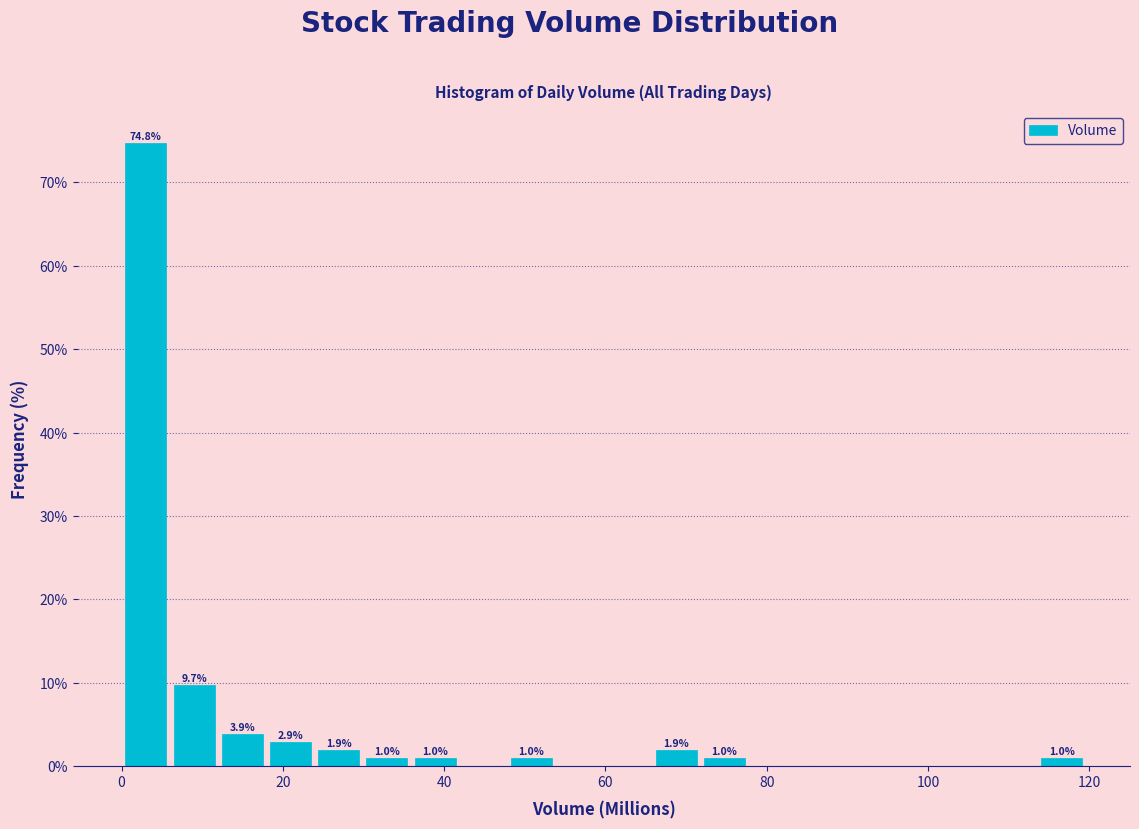

Read against the x-axis, roughly where is the centre of the tallest bar?

4